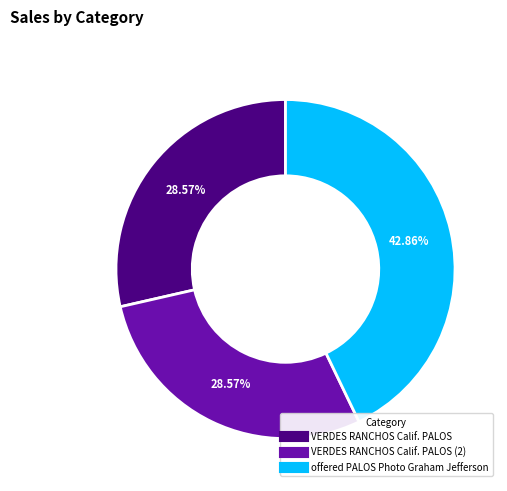

Does any single category account for the majority?

No